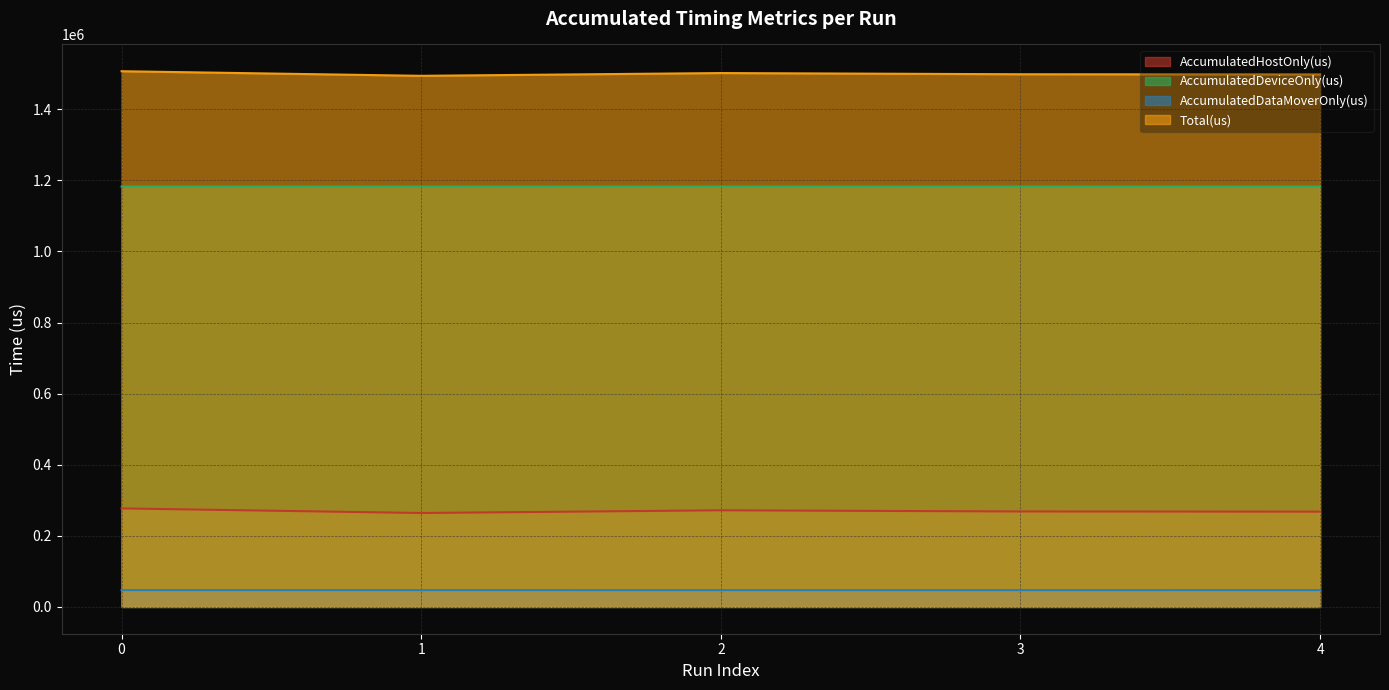

Rank the categories by AccumulatedHostOnly(us) value from highest to lowest.

0, 2, 3, 4, 1